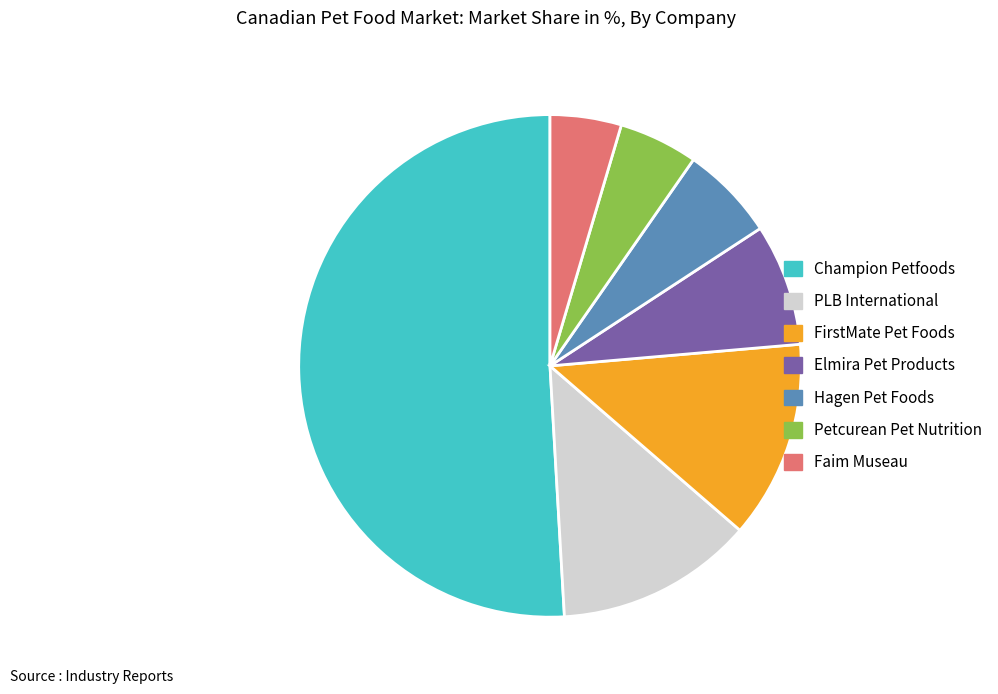

What is the ratio of the value at Elmira Pet Products to the value at Hagen Pet Foods?

1.3